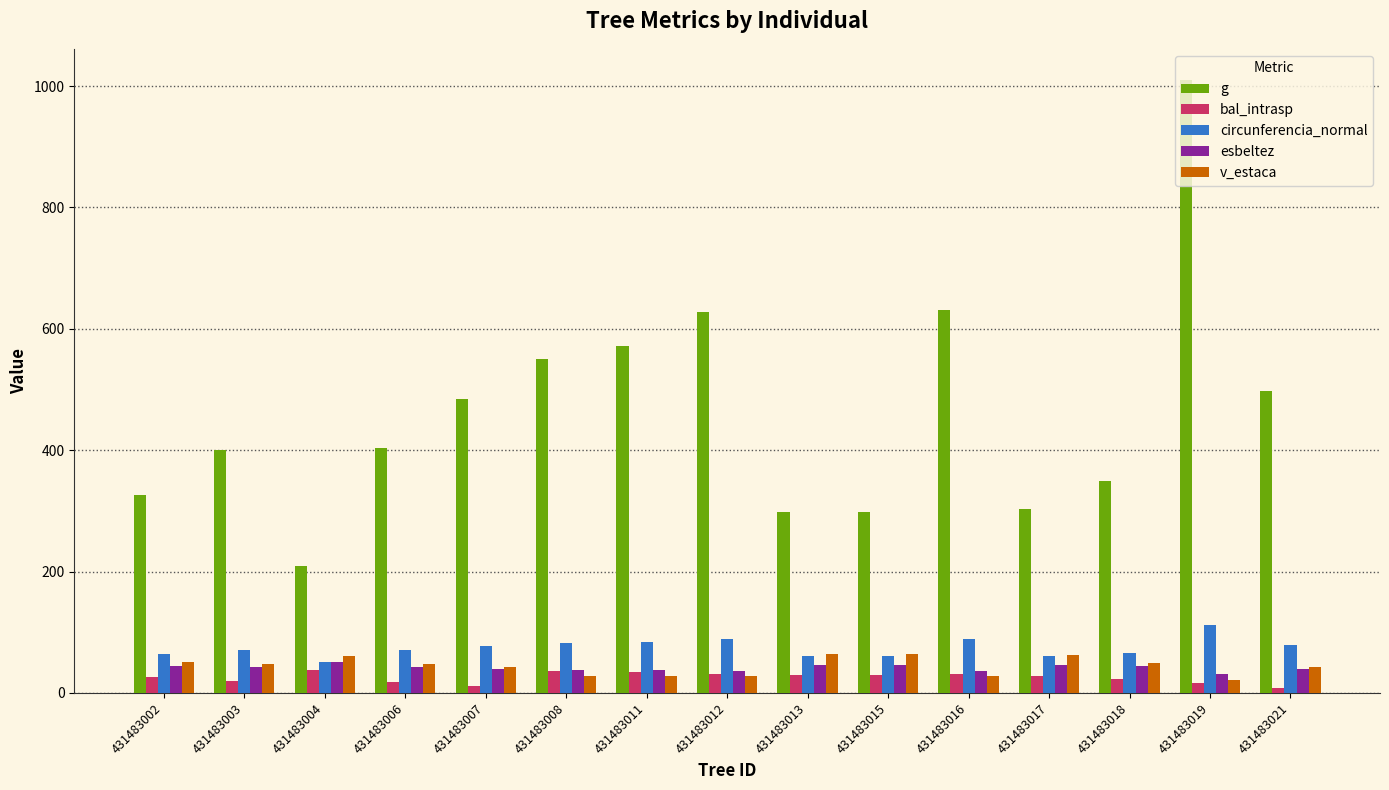

What is the lowest value of the bal_intrasp series?

9.0